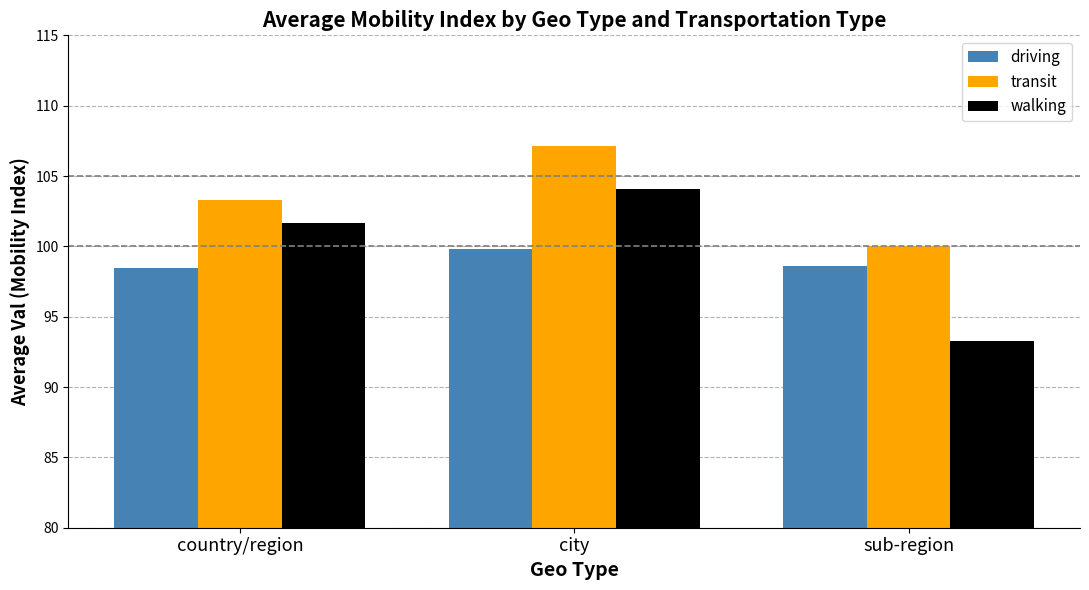

What position from the right is country/region?

3